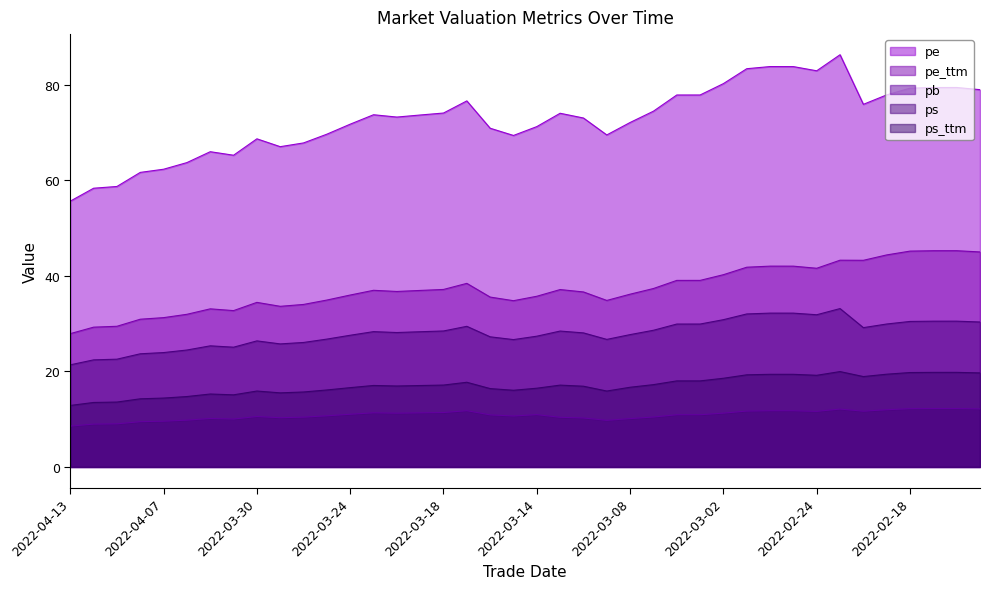

True or false: pe_ttm and pe cross at least once.

False